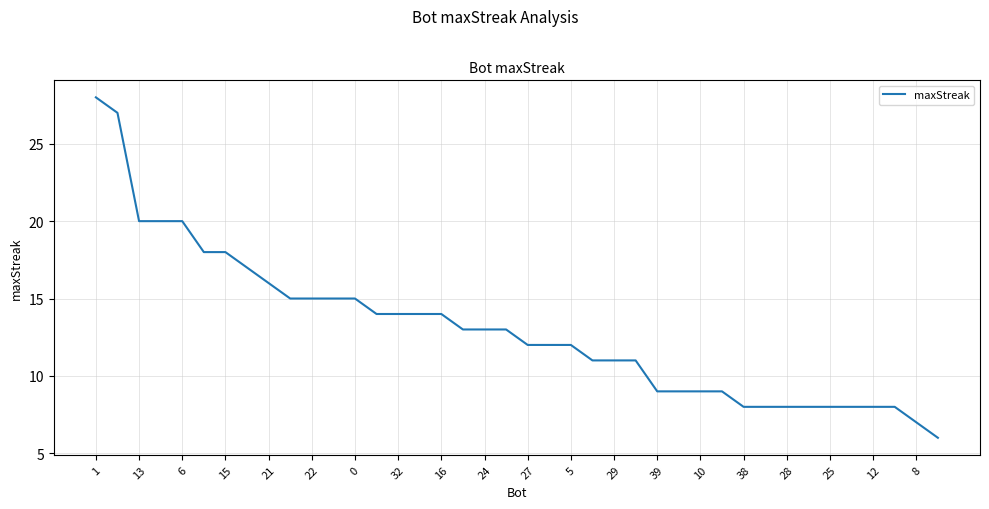

What is the smallest value displayed?

6